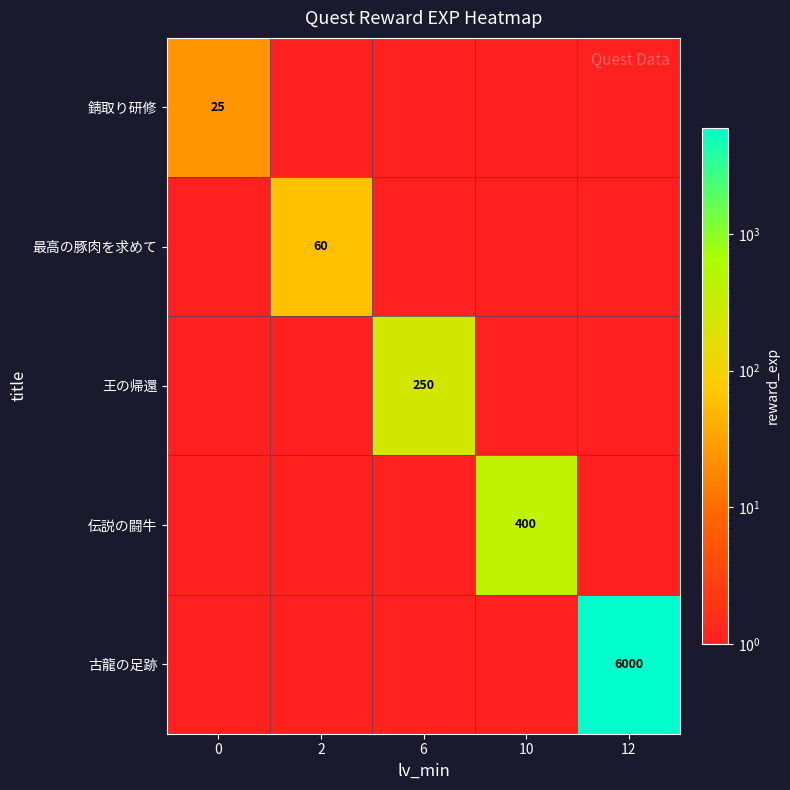

True or false: 最高の豚肉を求めて has a value of 29 at 2.

False